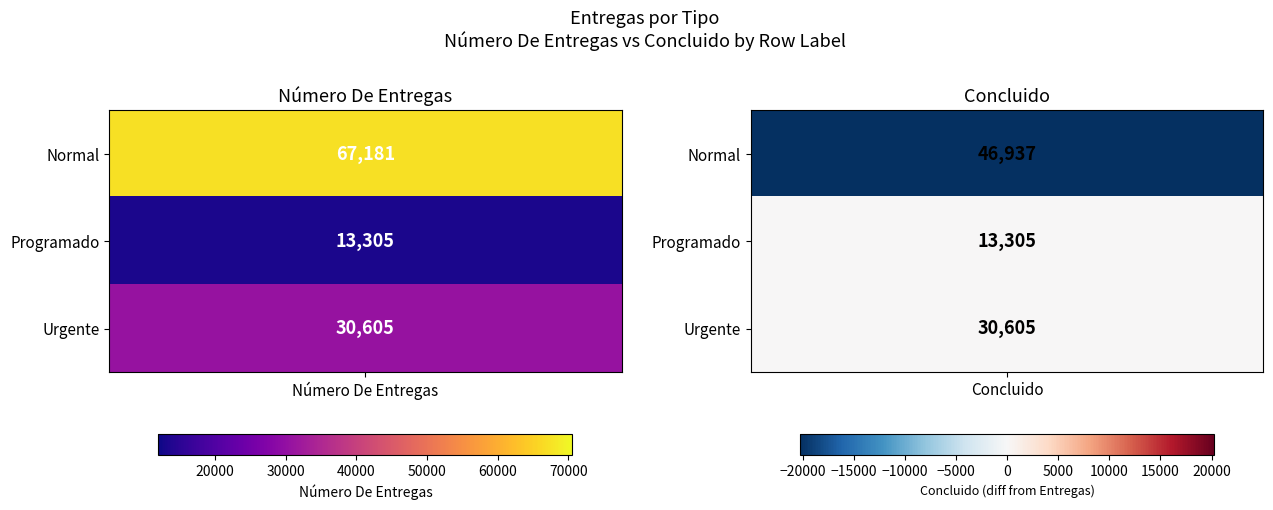

Is it true that Programado equals 13305 at Normal?

True